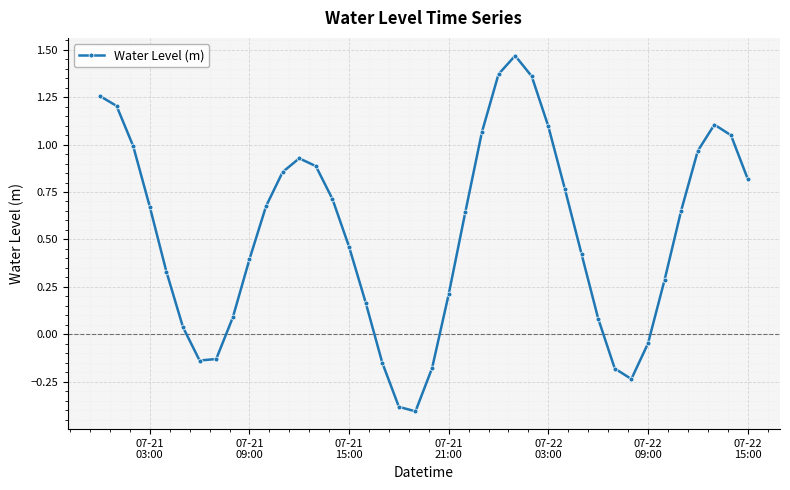

How many lines are shown in the chart?

1